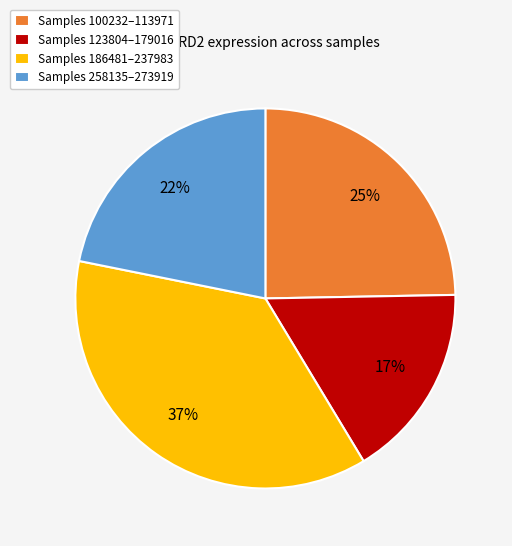

Does any single category account for the majority?

No